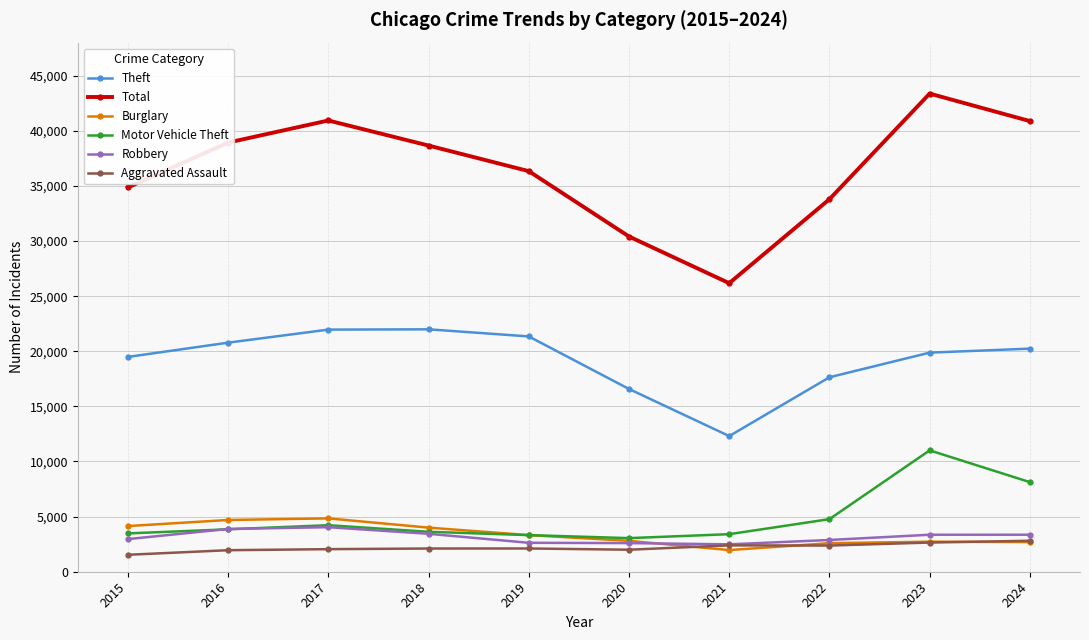

What is the difference between the maximum and minimum values in the Aggravated Assault series?

1274